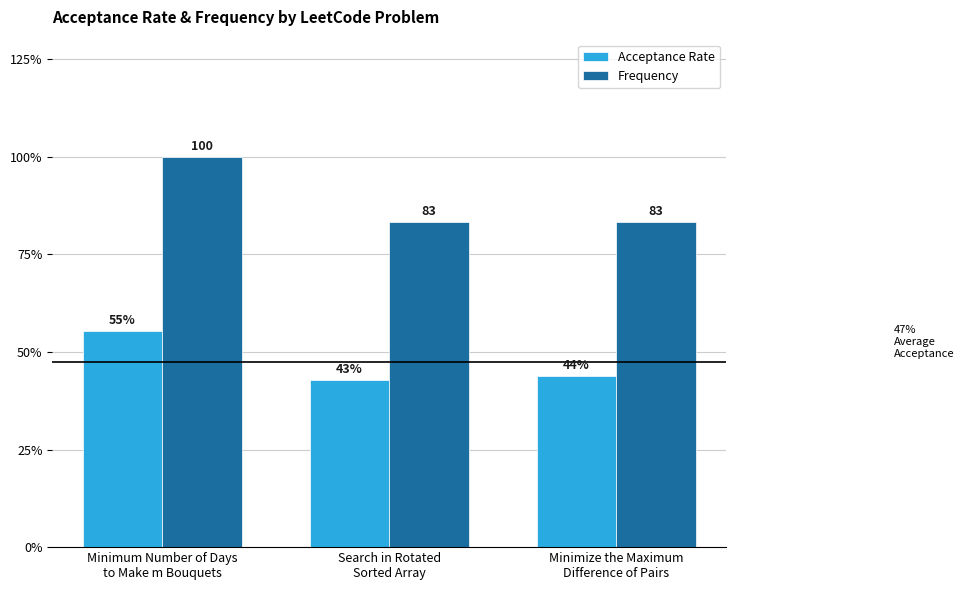

List the series in order of their overall mean, highest first.

Frequency, Acceptance Rate